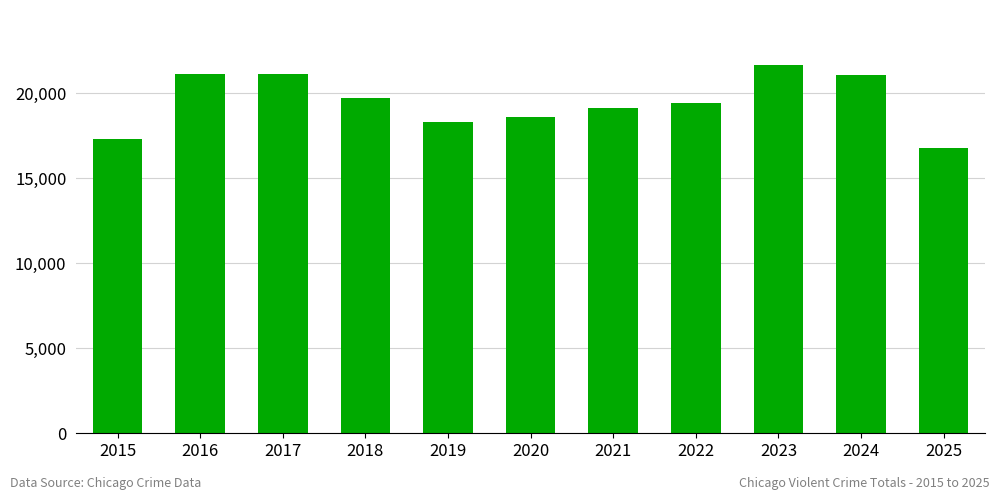

What is the difference between the second highest and minimum values?

4381